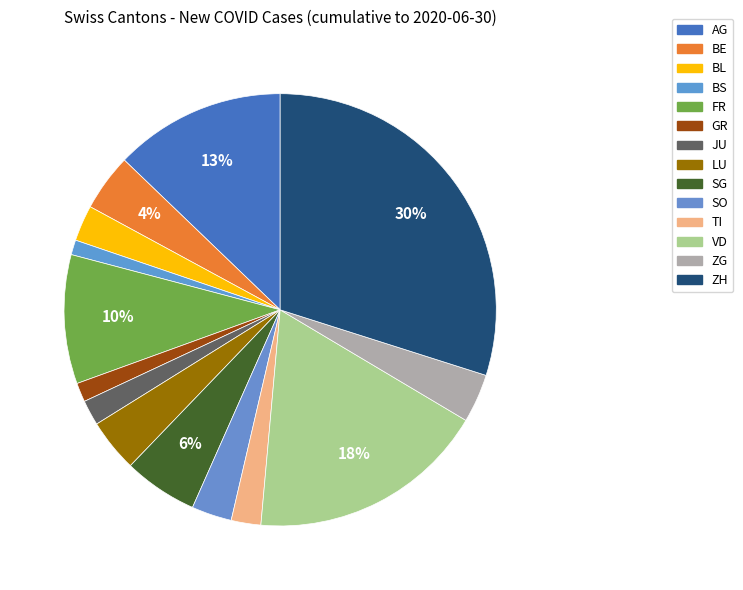

Does JU represent more than half of the total?

No